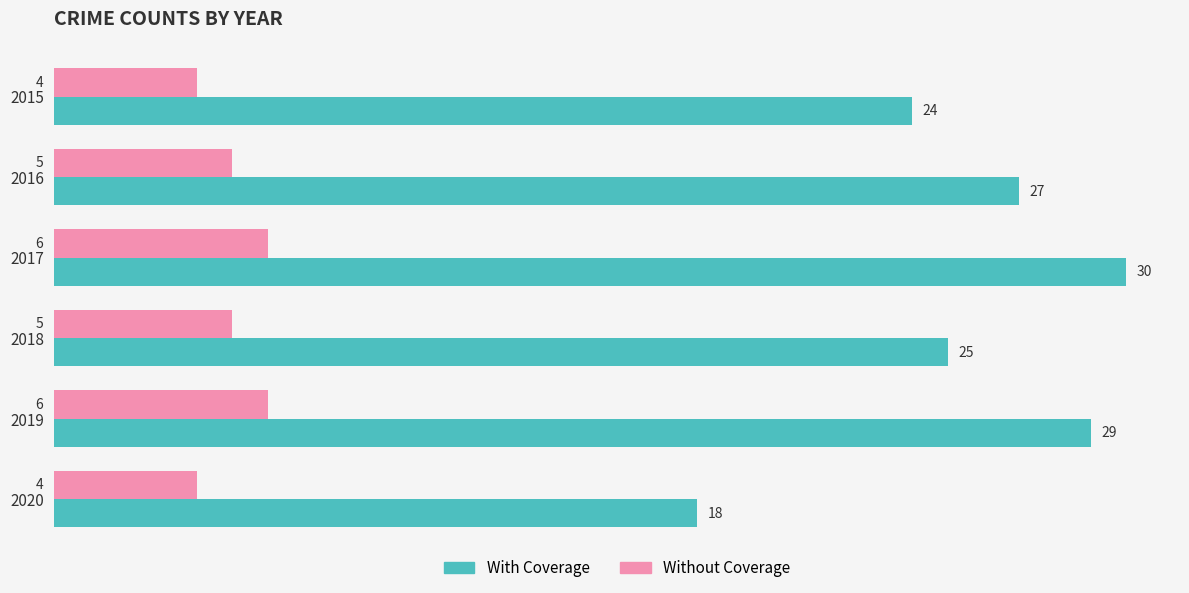

List the series in order of their overall mean, lowest first.

Without Coverage, With Coverage